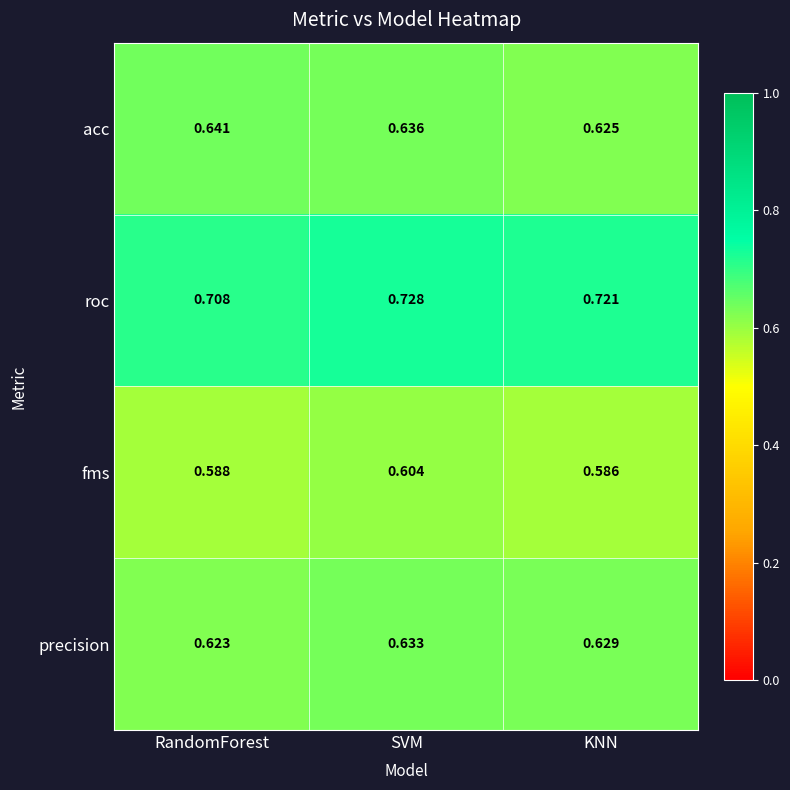

Which label corresponds to the smallest value in the chart?

KNN